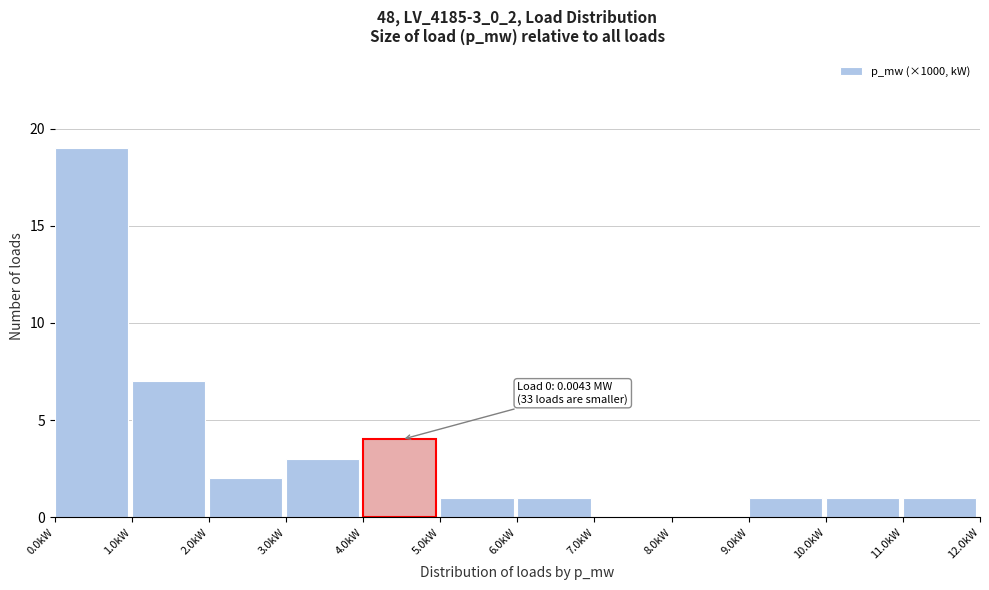

Over which range of the x-axis is the bar tallest?

0 to 1